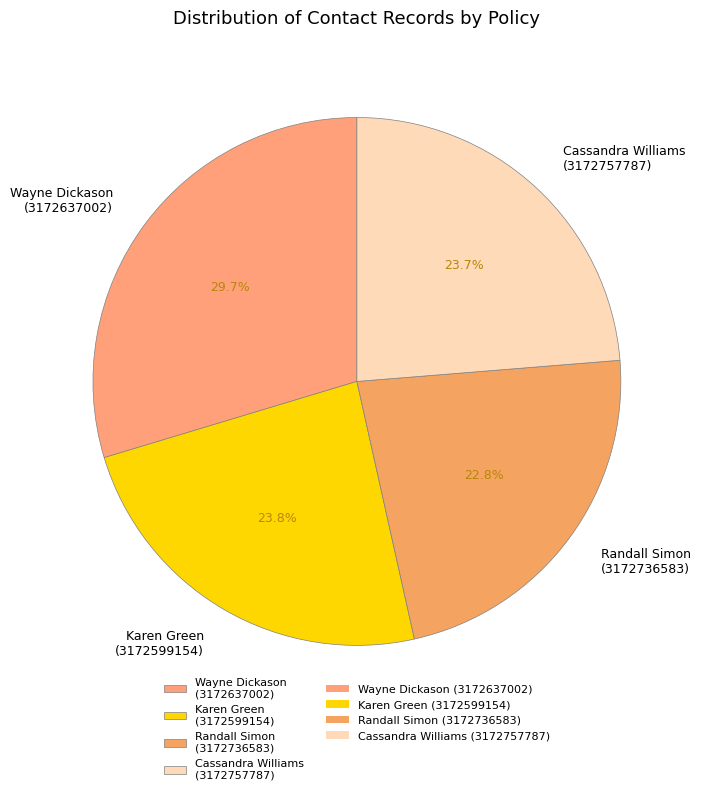

Which slice is the smallest?

Randall Simon (3172736583)